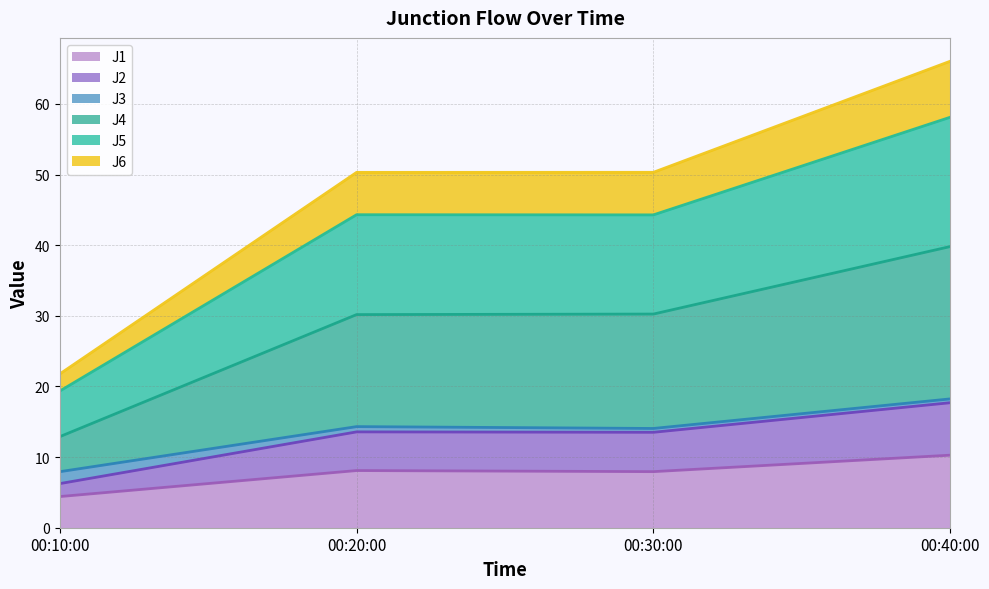

Does the chart display data point markers on the line(s)?

No